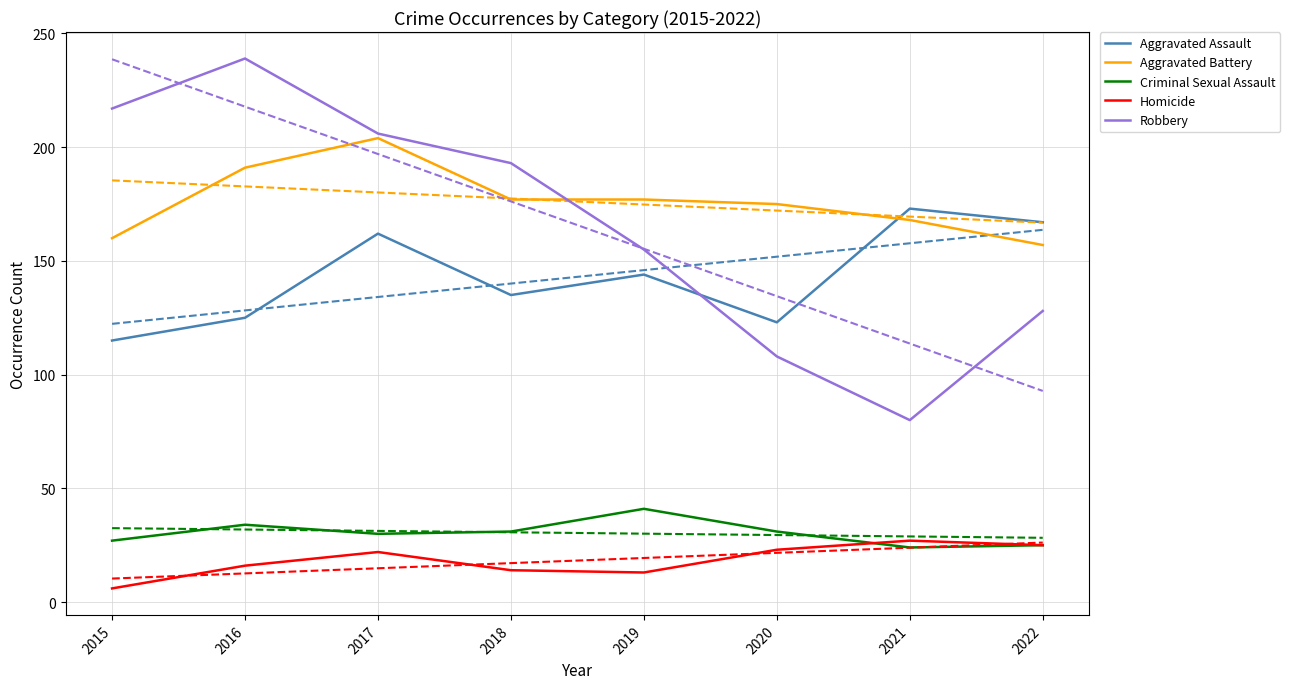

Reading left to right, transcribe all the data shown in this chart.

Aggravated Assault: 115	125	162	135	144	123	173	167
Aggravated Battery: 160	191	204	177	177	175	168	157
Criminal Sexual Assault: 27	34	30	31	41	31	24	25
Homicide: 6	16	22	14	13	23	27	25
Robbery: 217	239	206	193	155	108	80	128